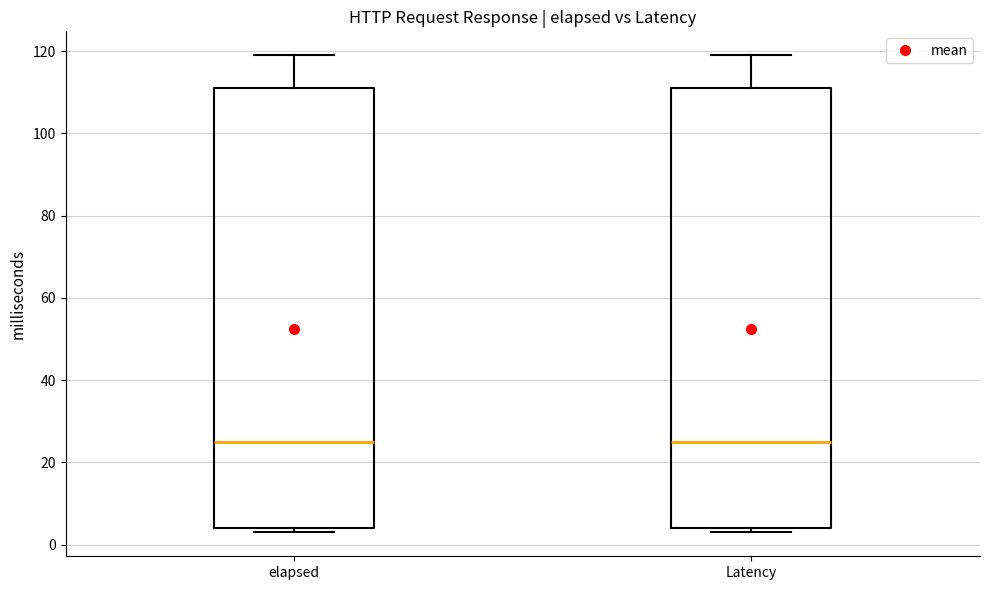

Where does the upper whisker of the box for elapsed end on the y-axis? The values are not printed on the chart, so give them approximately, as read against the axis.

120